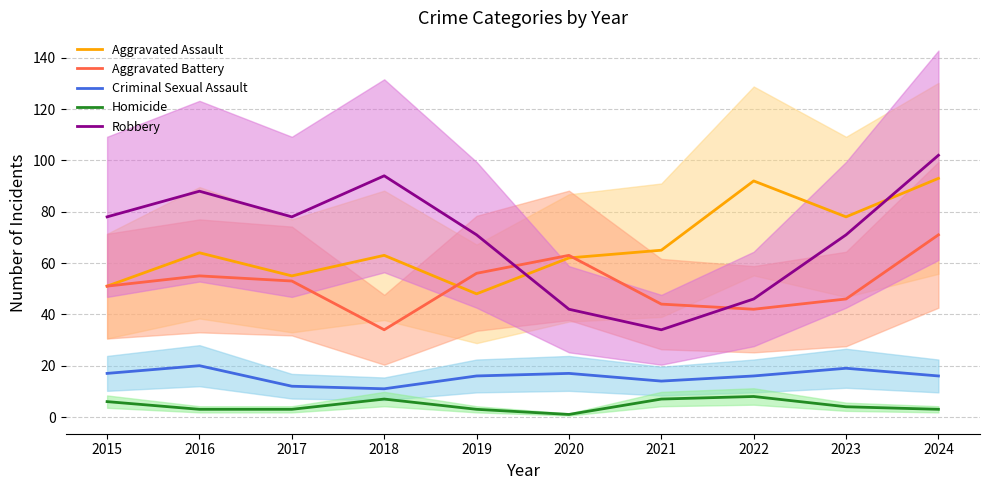

What is the value of the Homicide point at the 9th from the left?

4